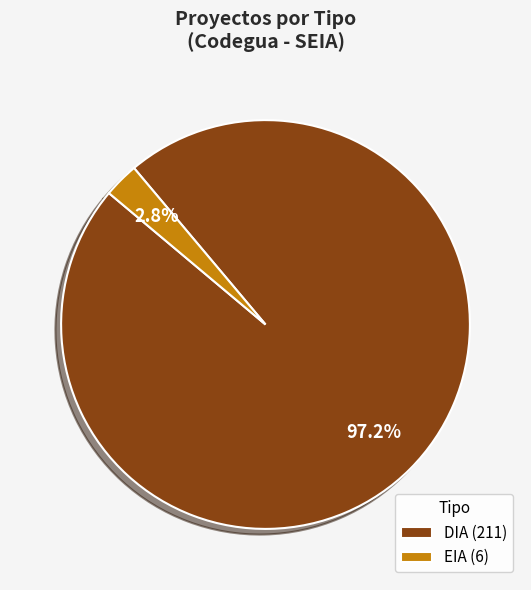

How many segments does this pie chart have?

2